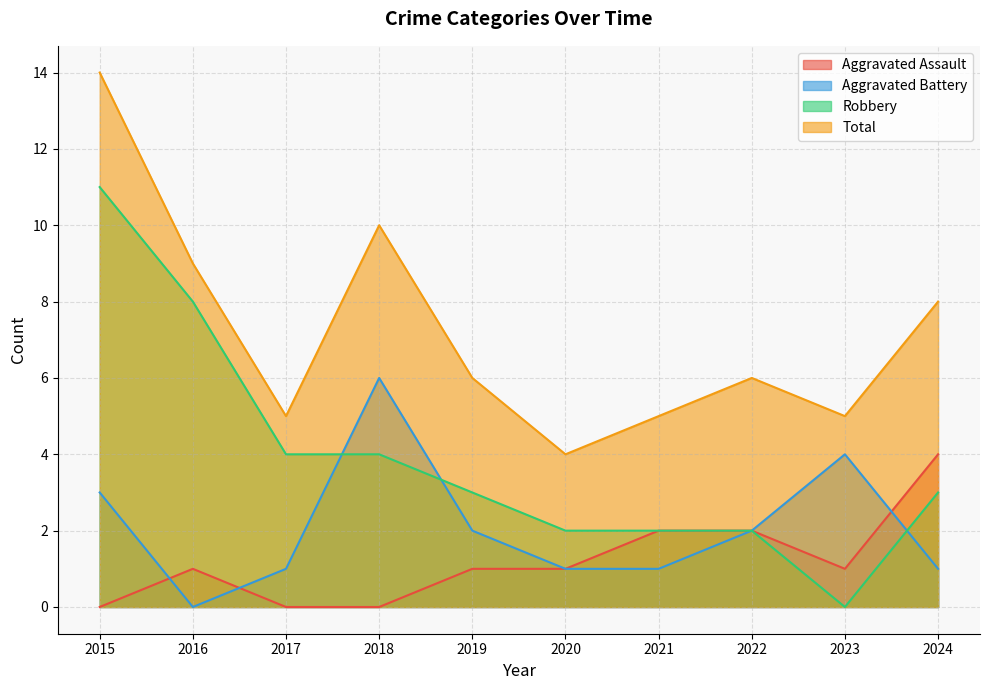

True or false: Robbery and Aggravated Assault cross at least once.

False